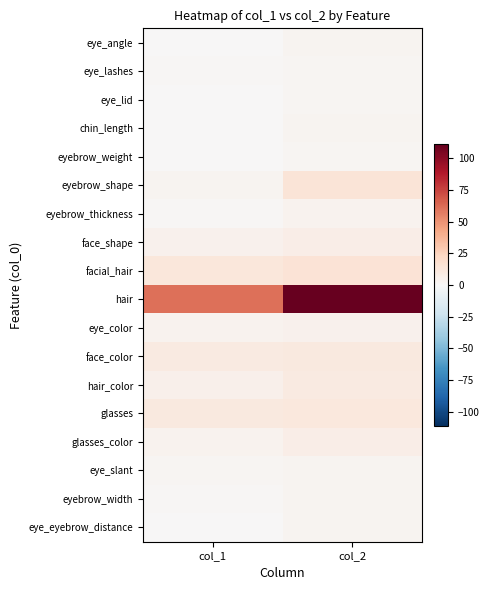

Reading left to right, what are all the values shown in this chart?

eye_angle: col_1=0	col_2=3
eye_lashes: col_1=1	col_2=2
eye_lid: col_1=0	col_2=2
chin_length: col_1=0	col_2=3
eyebrow_weight: col_1=0	col_2=2
eyebrow_shape: col_1=3	col_2=14
eyebrow_thickness: col_1=1	col_2=4
face_shape: col_1=5	col_2=7
facial_hair: col_1=13	col_2=15
hair: col_1=61	col_2=111
eye_color: col_1=4	col_2=5
face_color: col_1=10	col_2=11
hair_color: col_1=6	col_2=10
glasses: col_1=11	col_2=12
glasses_color: col_1=4	col_2=7
eye_slant: col_1=2	col_2=3
eyebrow_width: col_1=1	col_2=3
eye_eyebrow_distance: col_1=0	col_2=3